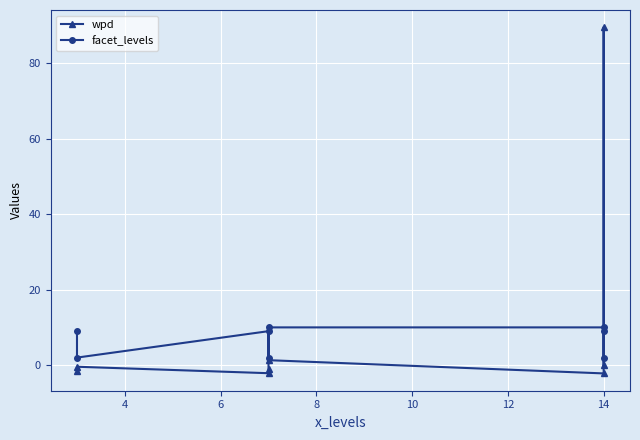

Which series ends up on top after the final intersection of facet_levels and wpd?

facet_levels